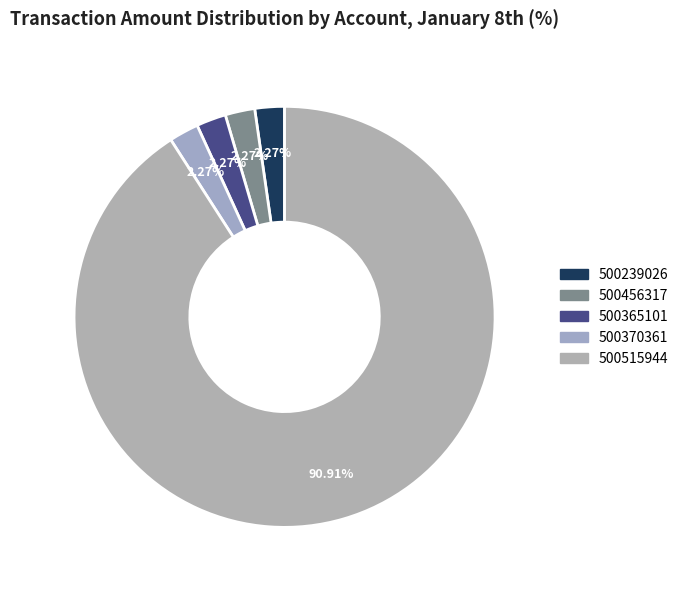

What percentage is the 500365101 slice, to the nearest percent?

2%